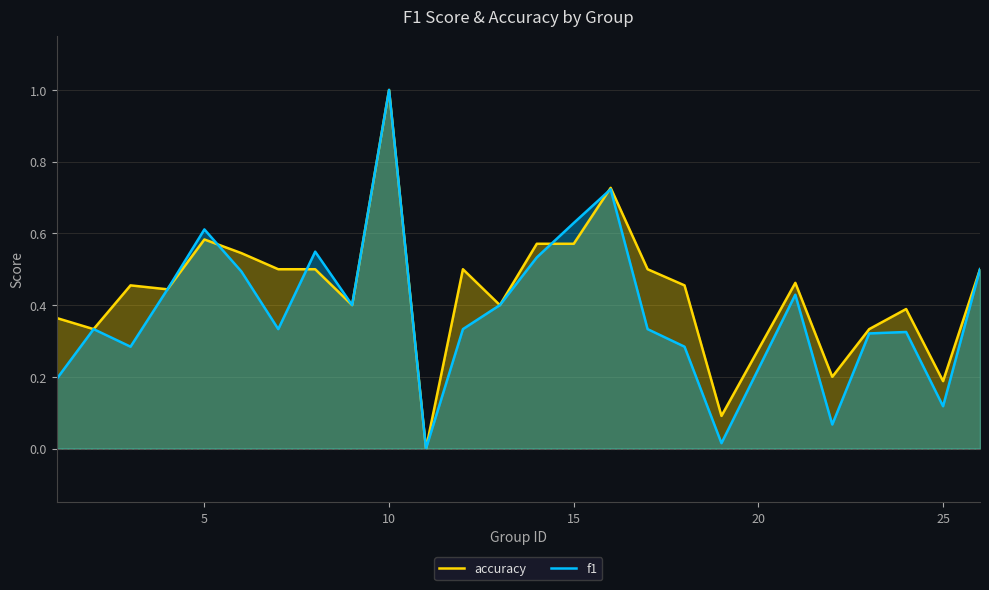

How many interior local valleys does the f1 series have?

7